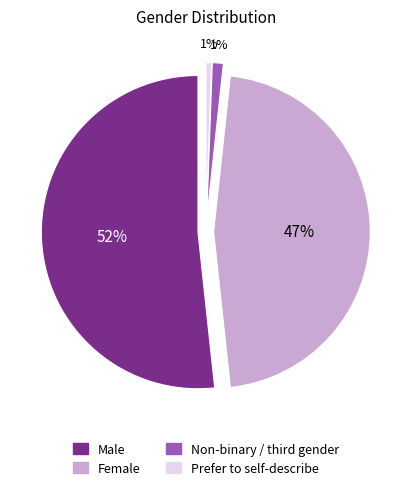

True or false: Female accounts for 61% of the total.

False